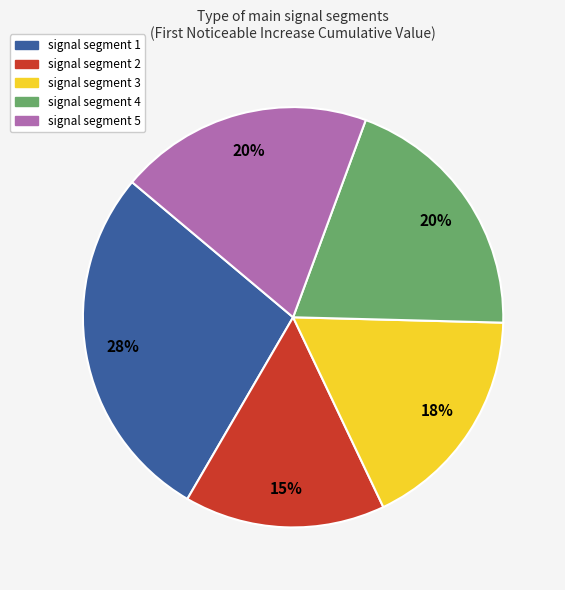

Do signal segment 3 and signal segment 4 together represent more than half of the pie?

No